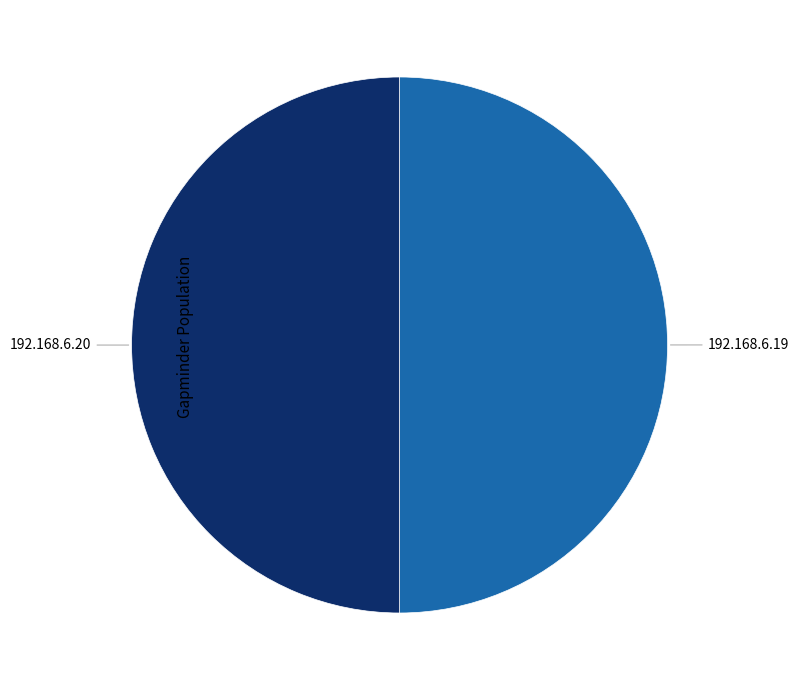

How many segments does this pie chart have?

2